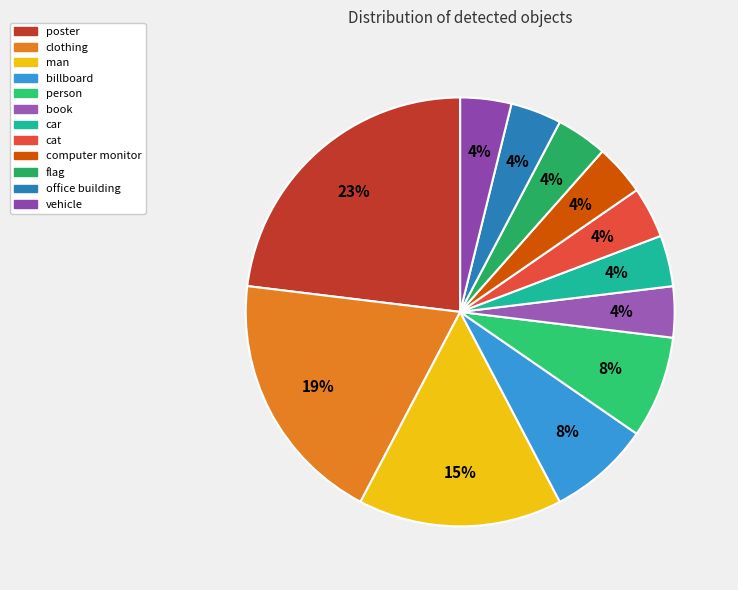

How many slices are in this pie chart?

12